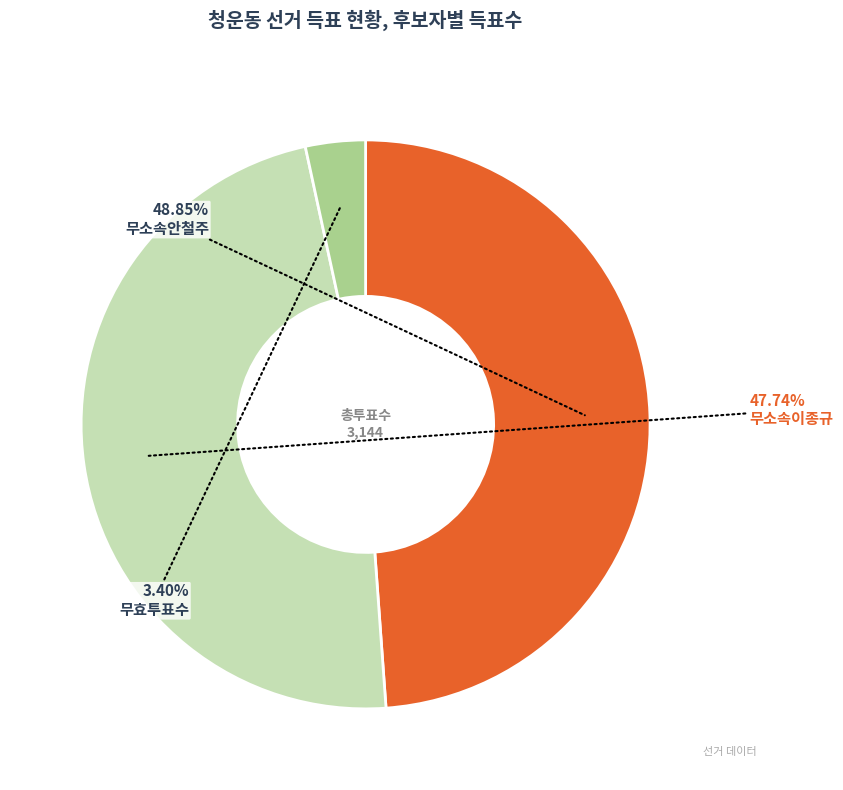

What is the largest slice in the pie chart?

무소속안철주